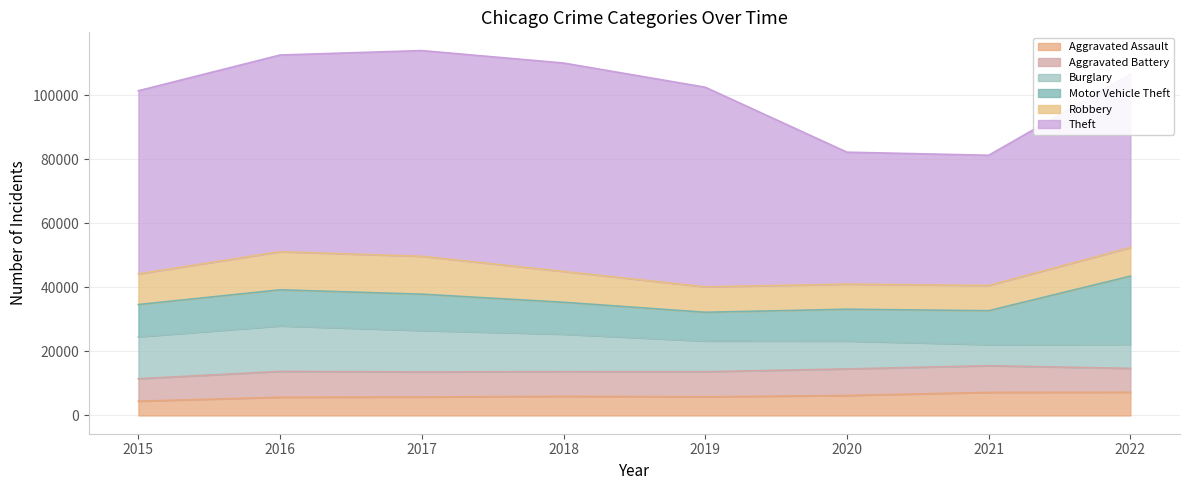

Which series has the widest spread of values?

Theft